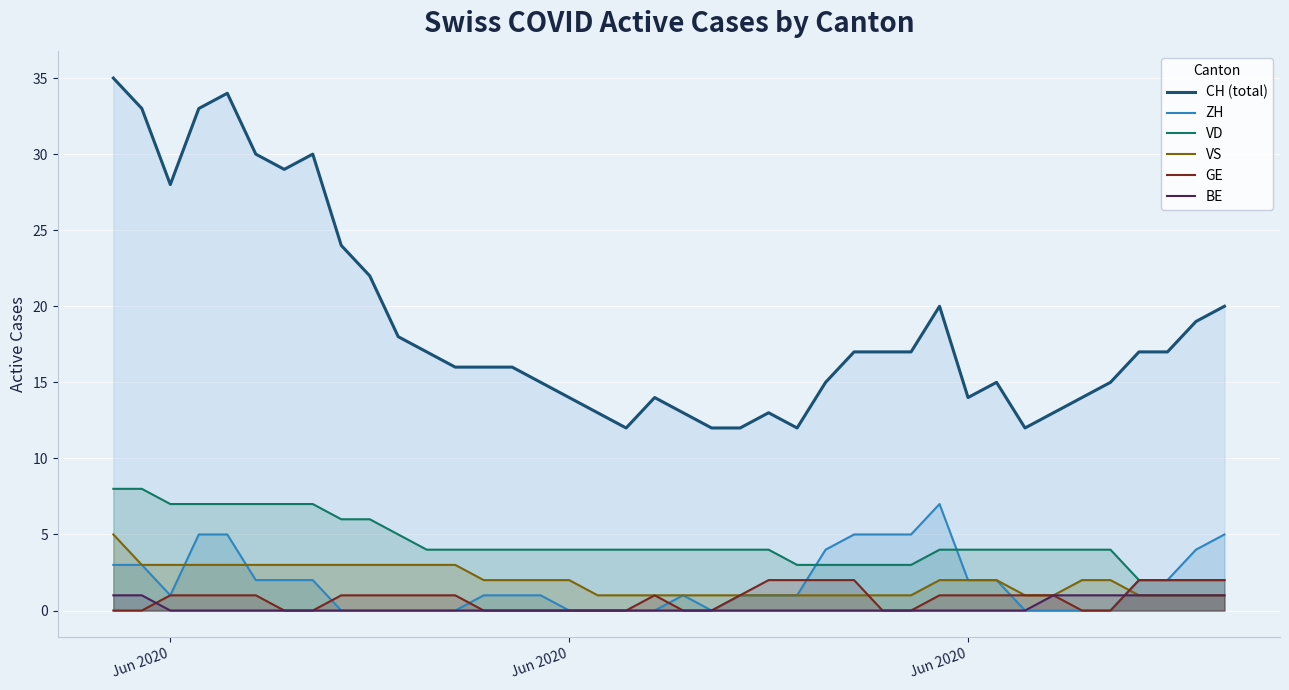

What value does the VD series have at Jun 2020?

4